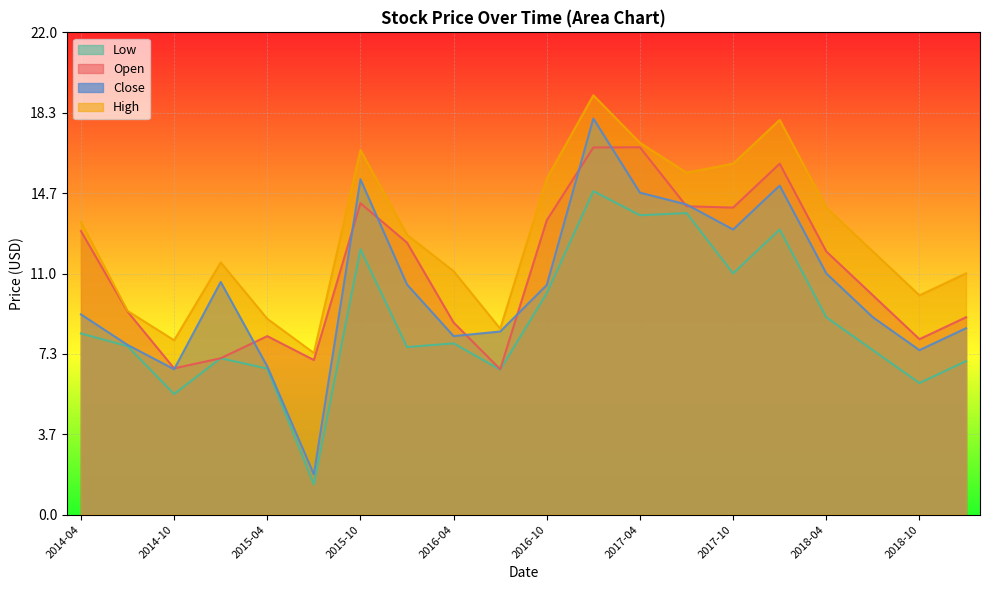

At which category is the sum across all series the highest?

2017-01